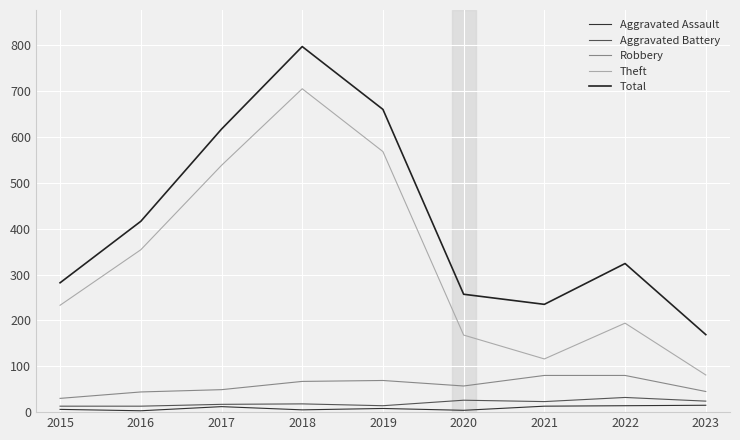

At how many categories does at least one series exceed 776?

1